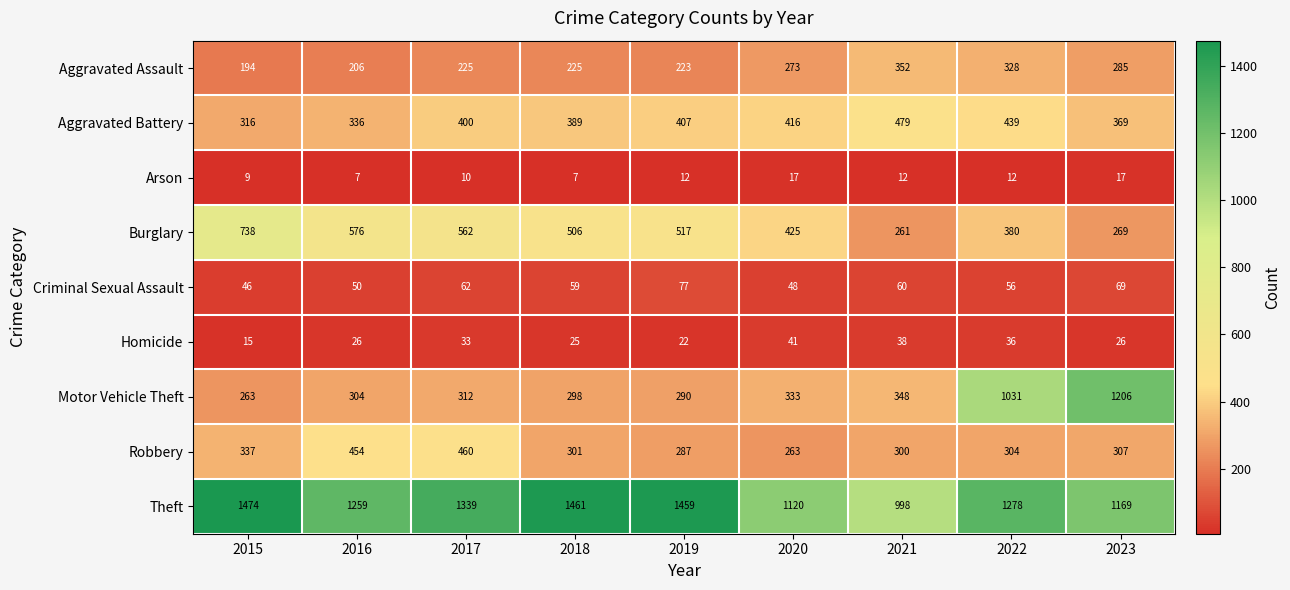

Rank the series at 2020 from highest to lowest value.

Theft, Burglary, Aggravated Battery, Motor Vehicle Theft, Aggravated Assault, Robbery, Criminal Sexual Assault, Homicide, Arson